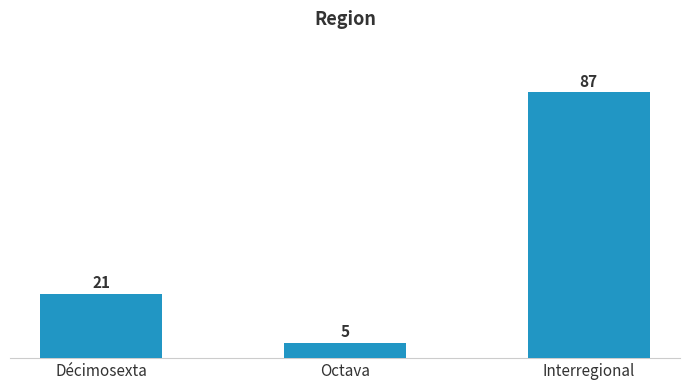

What is the minimum value shown in the chart?

5